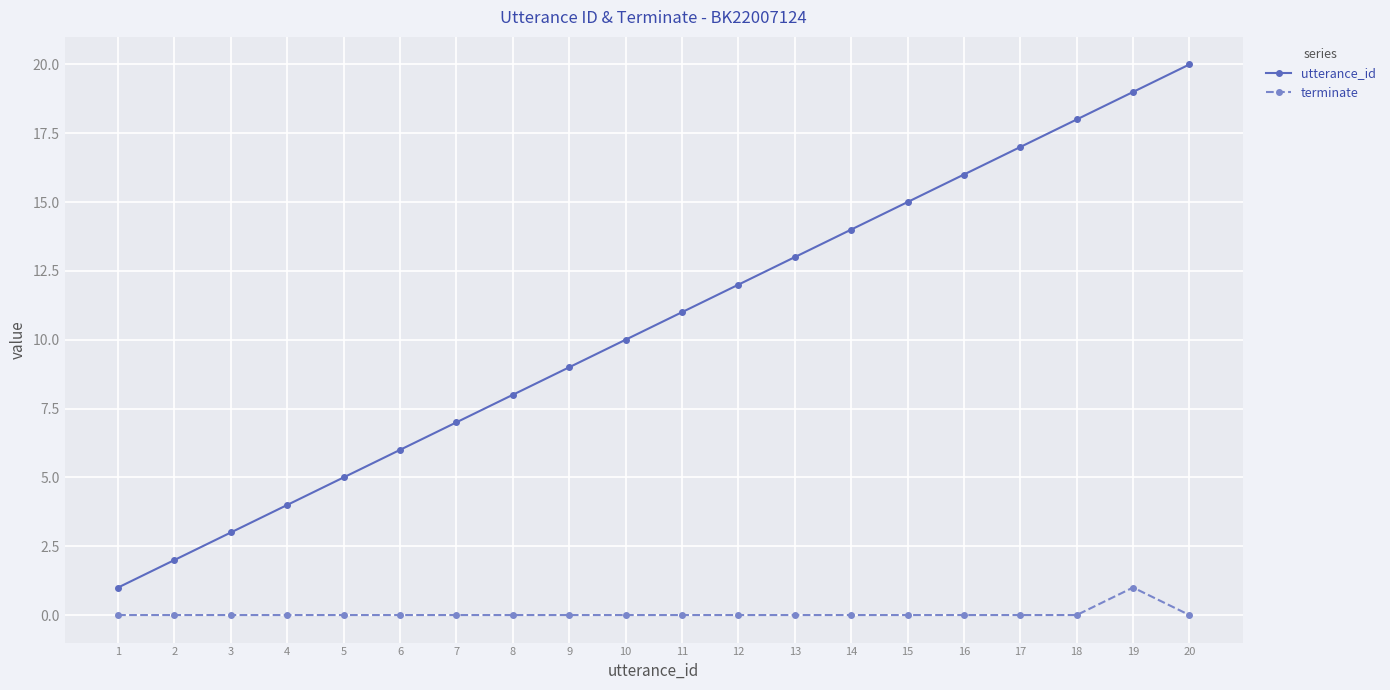

Does the chart display data point markers on the line(s)?

Yes